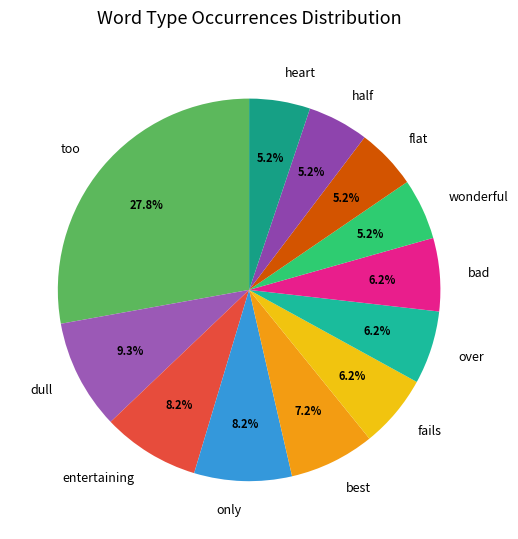

Is entertaining the majority of the pie?

No